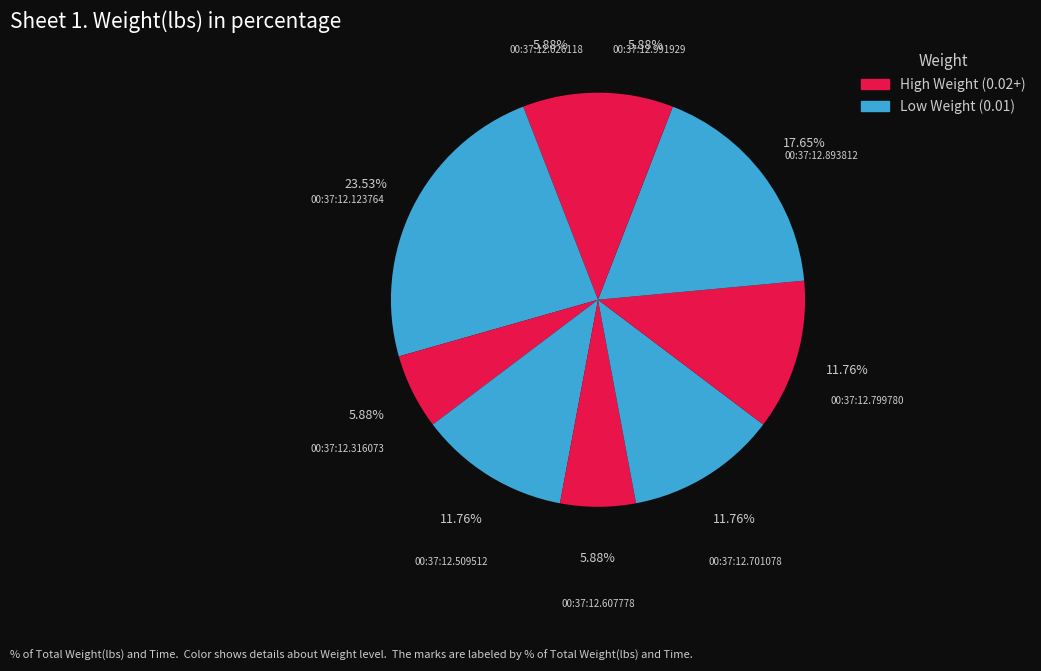

Does 00:37:12.701078 account for over 50% of the chart?

No